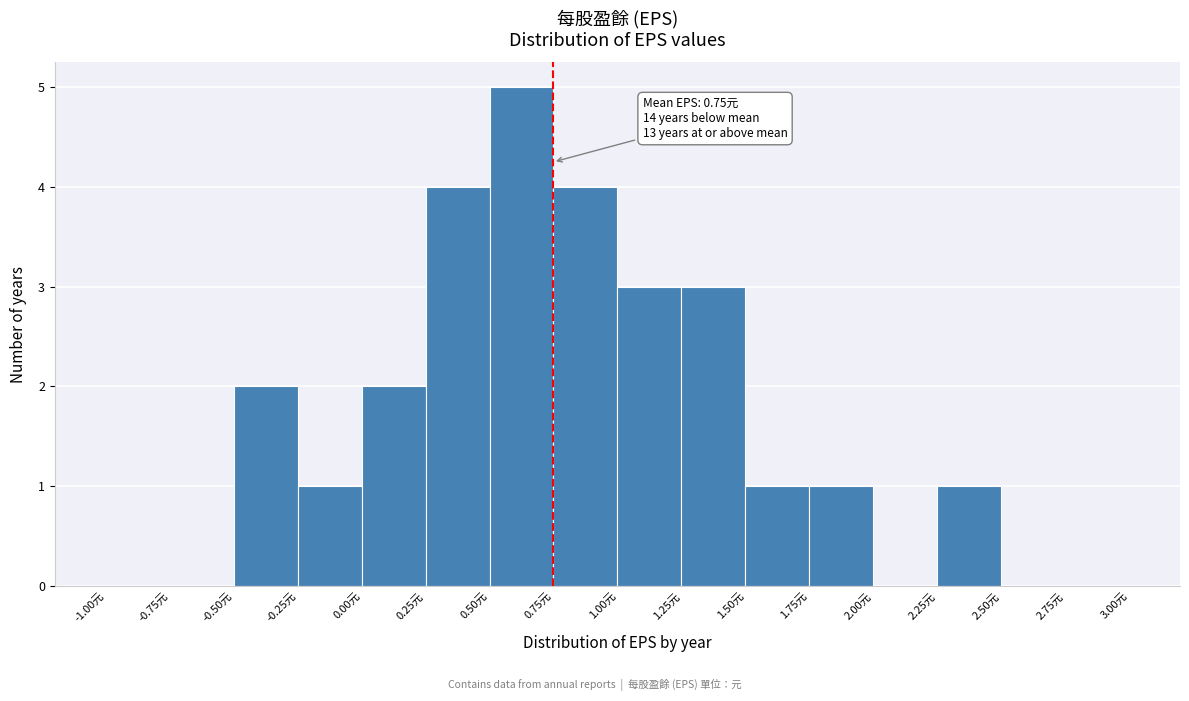

Which range on the x-axis has the tallest bar?

0.50 to 0.75